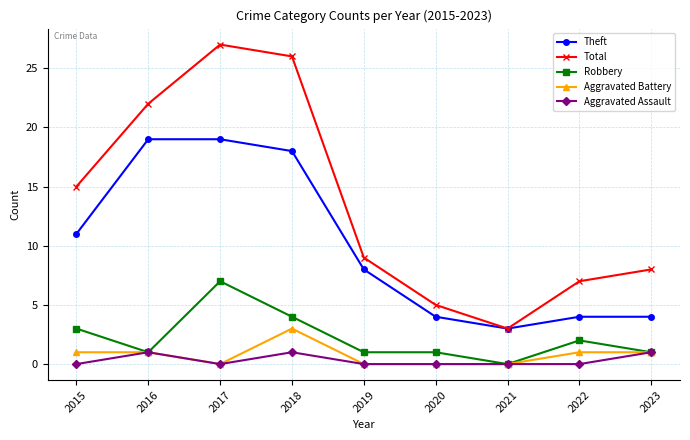

True or false: Robbery and Theft intersect in this chart.

False